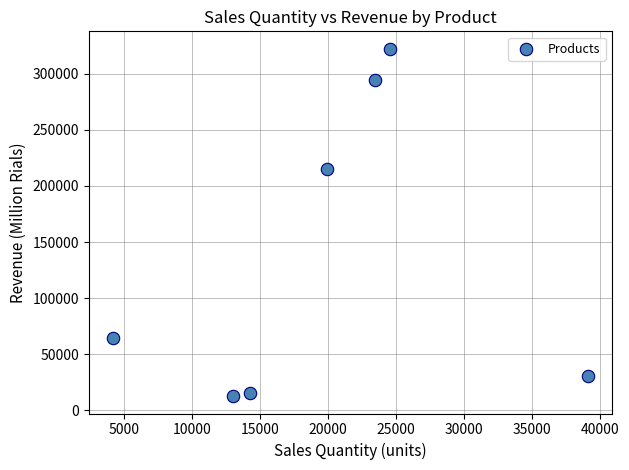

What is the range of Y values (max minus min)?

309343